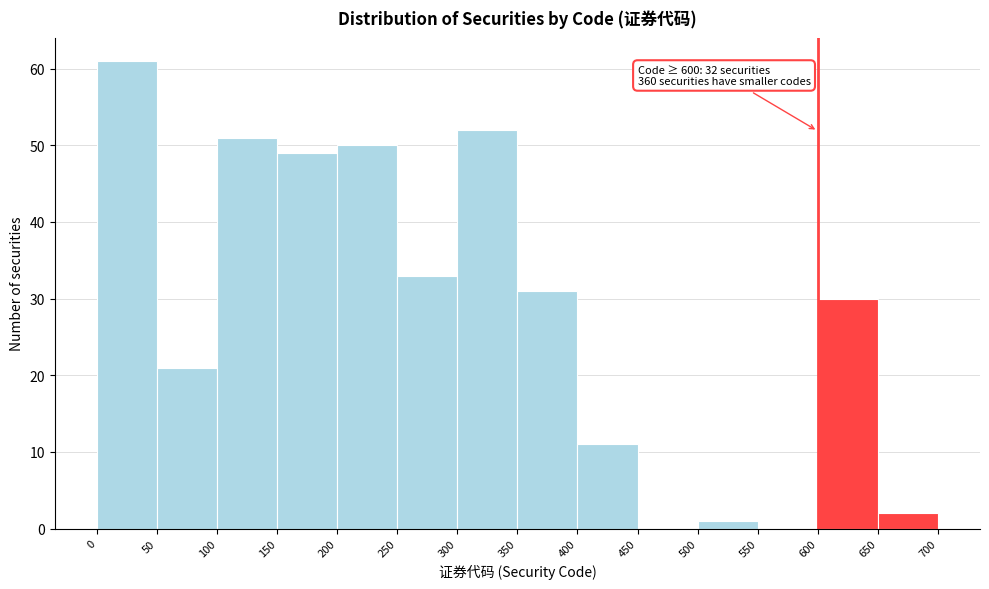

Over which range of the x-axis is the bar tallest?

0 to 50